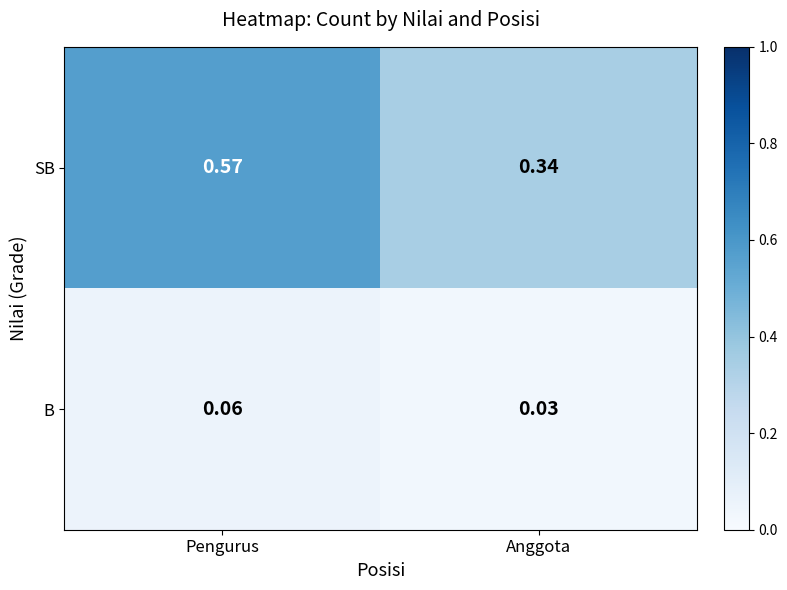

Between Pengurus and Anggota, which series saw the biggest shift?

SB